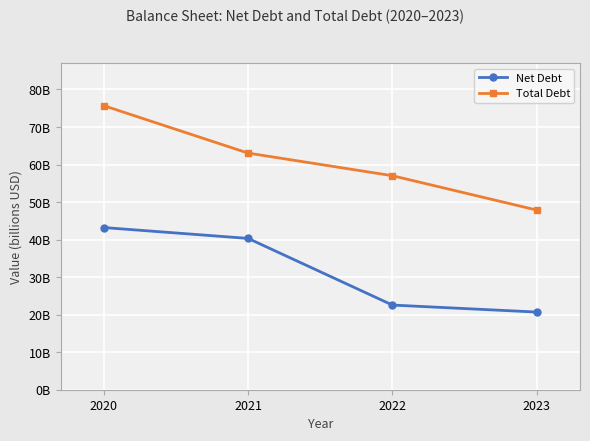

Which category has the highest value across all series?

2020